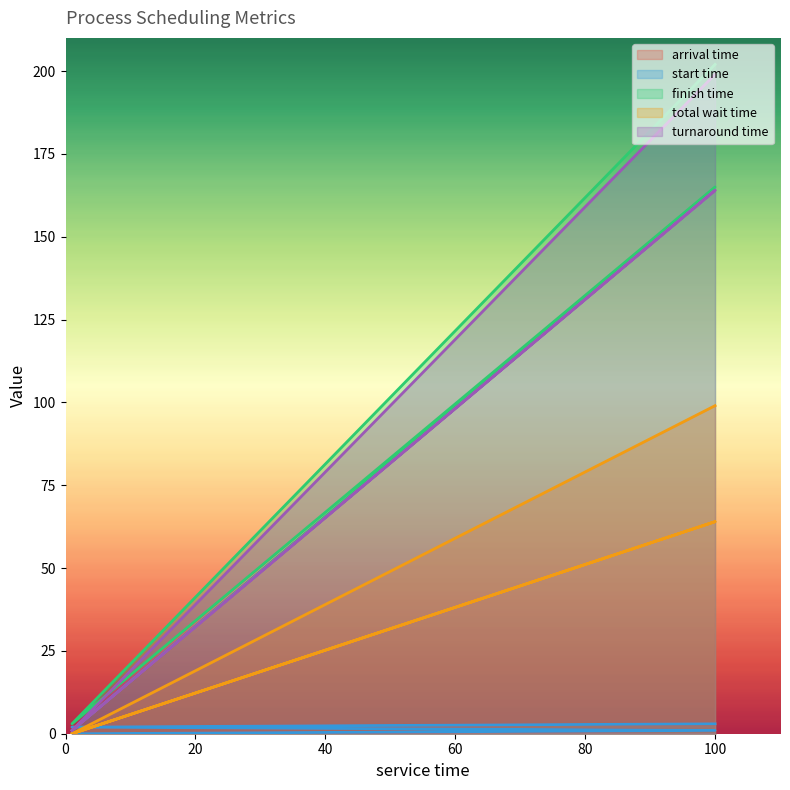

Reading left to right, extract all data points from this chart.

arrival time: 1=0	100=1	1=2	100=3
start time: 1=0	100=1	1=2	100=3
finish time: 1=1	100=165	1=3	100=202
total wait time: 1=0	100=64	1=0	100=99
turnaround time: 1=1	100=164	1=1	100=199